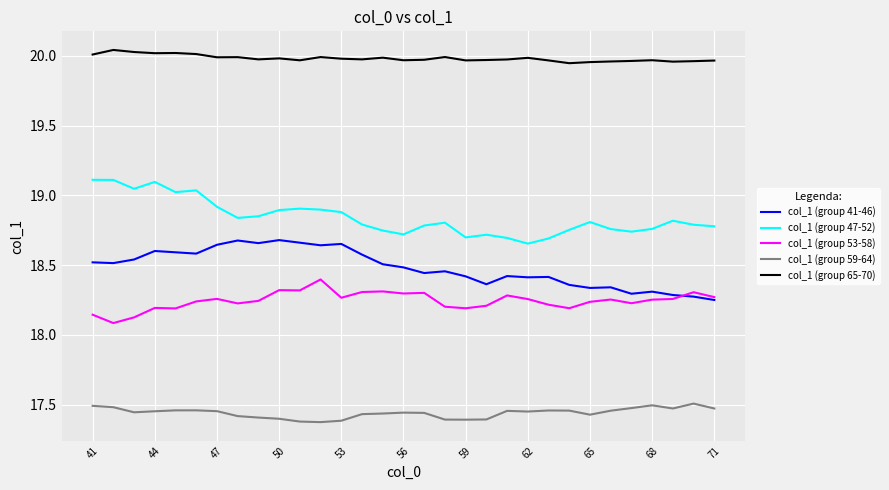

Rank the series by their maximum value, from highest to lowest.

col_1 (group 65-70), col_1 (group 47-52), col_1 (group 41-46), col_1 (group 53-58), col_1 (group 59-64)